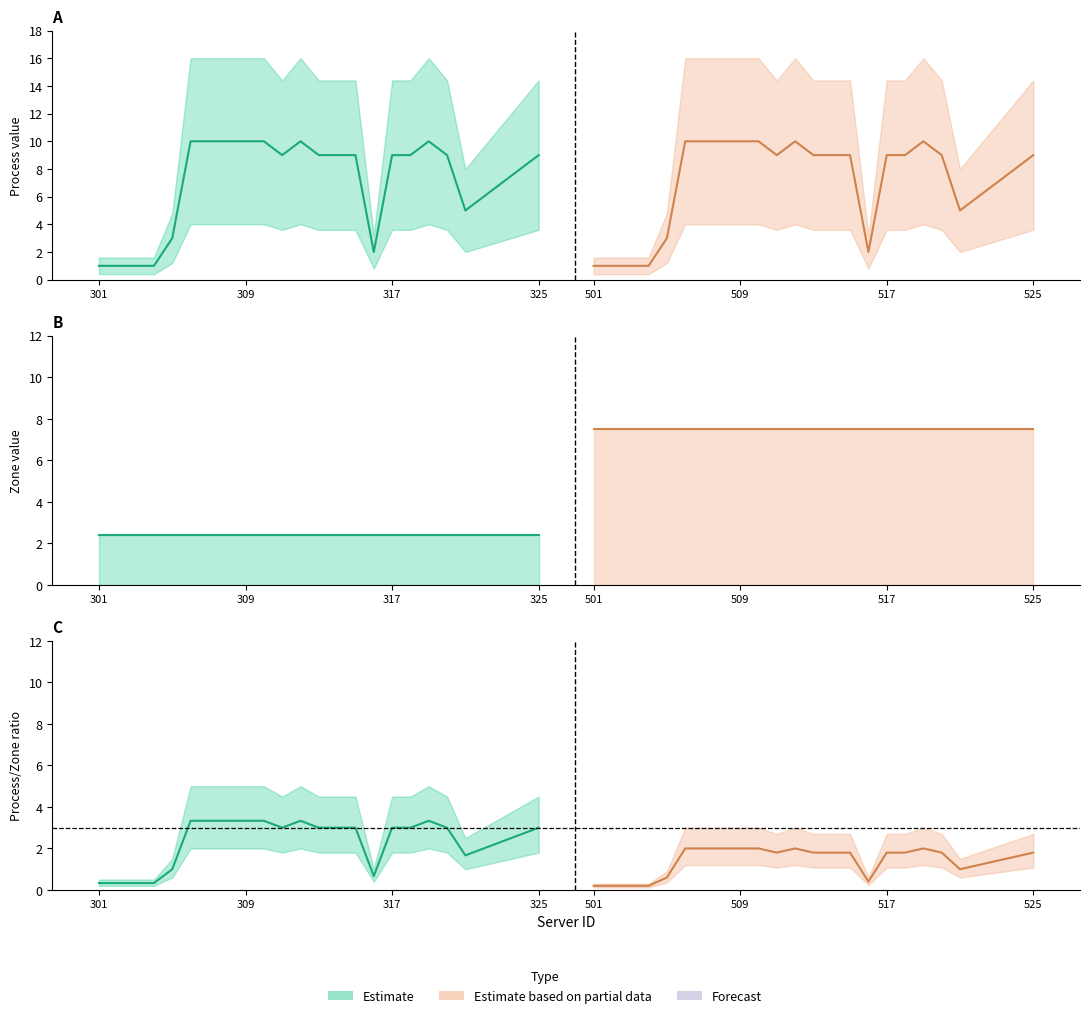

How many values are between 5 and 10?

19